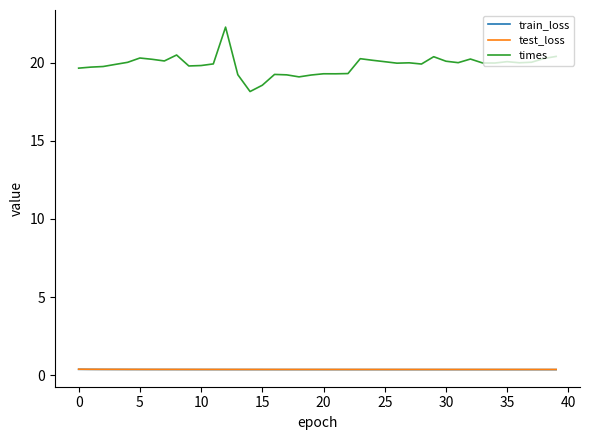

What is the lowest value of the train_loss series?

0.4